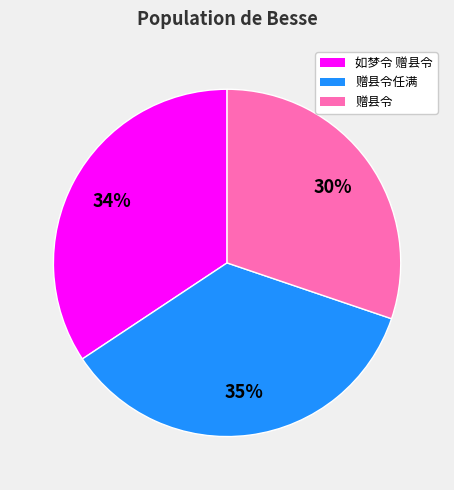

Rank the categories by value from highest to lowest.

赠县令任满, 如梦令 赠县令, 赠县令